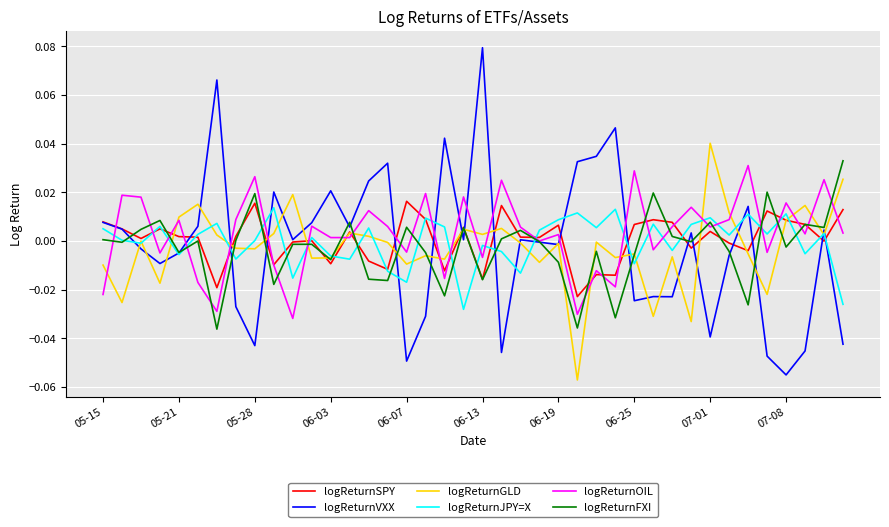

How many interior local valleys does the logReturnJPY=X series have?

14